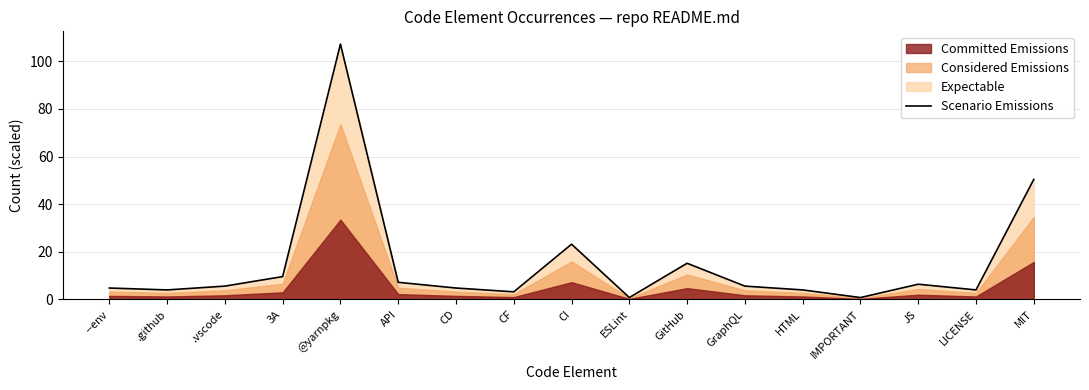

Reading left to right, transcribe all the data shown in this chart.

4.8	4.0	5.6	9.6	107.2	7.2	4.8	3.2	23.2	0.8	15.2	5.6	4.0	0.8	6.4	4.0	50.4